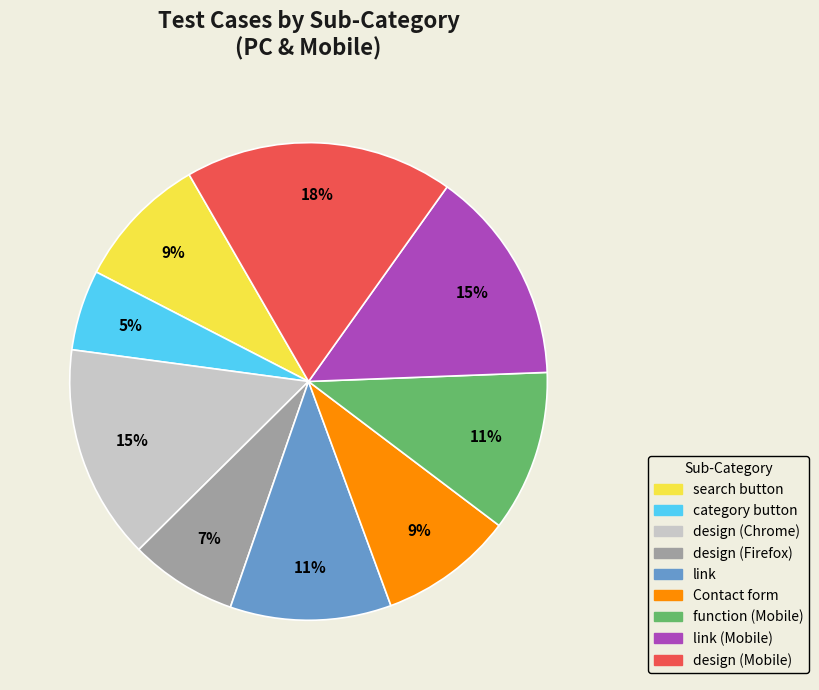

How many slices are in this pie chart?

9